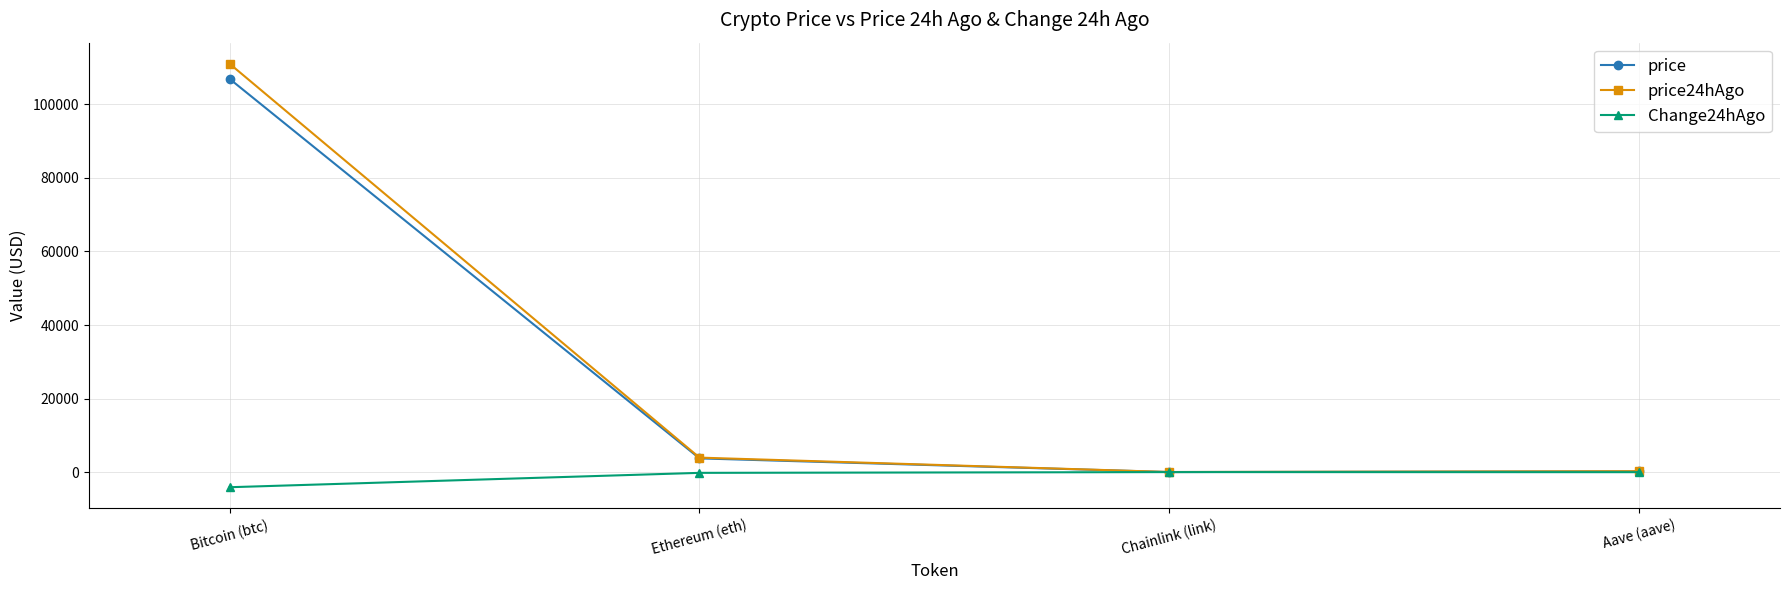

Where does the price24hAgo series first go above 3936?

Bitcoin (btc)